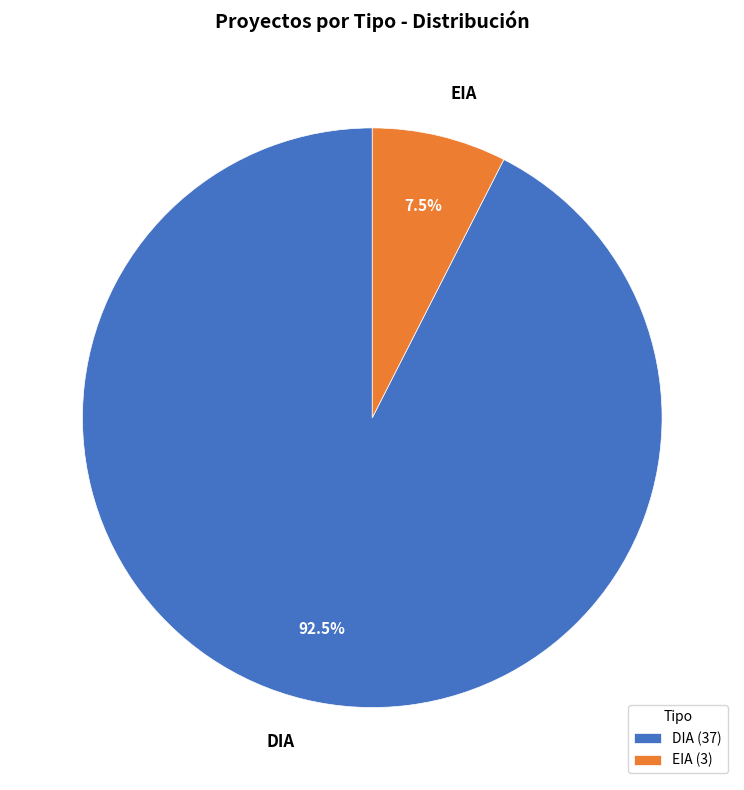

Does EIA represent more than half of the total?

No